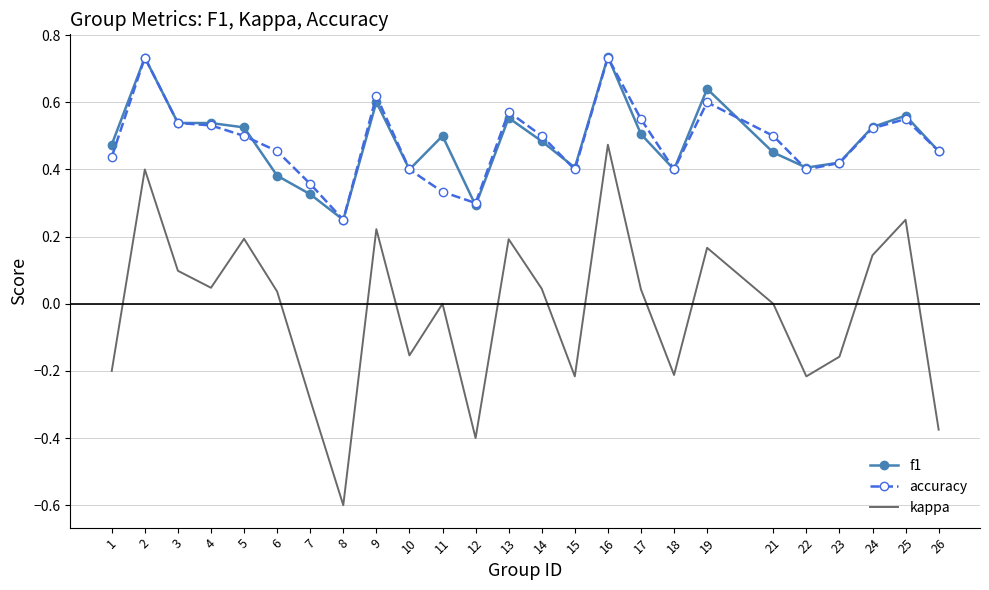

True or false: kappa and accuracy cross at least once.

False